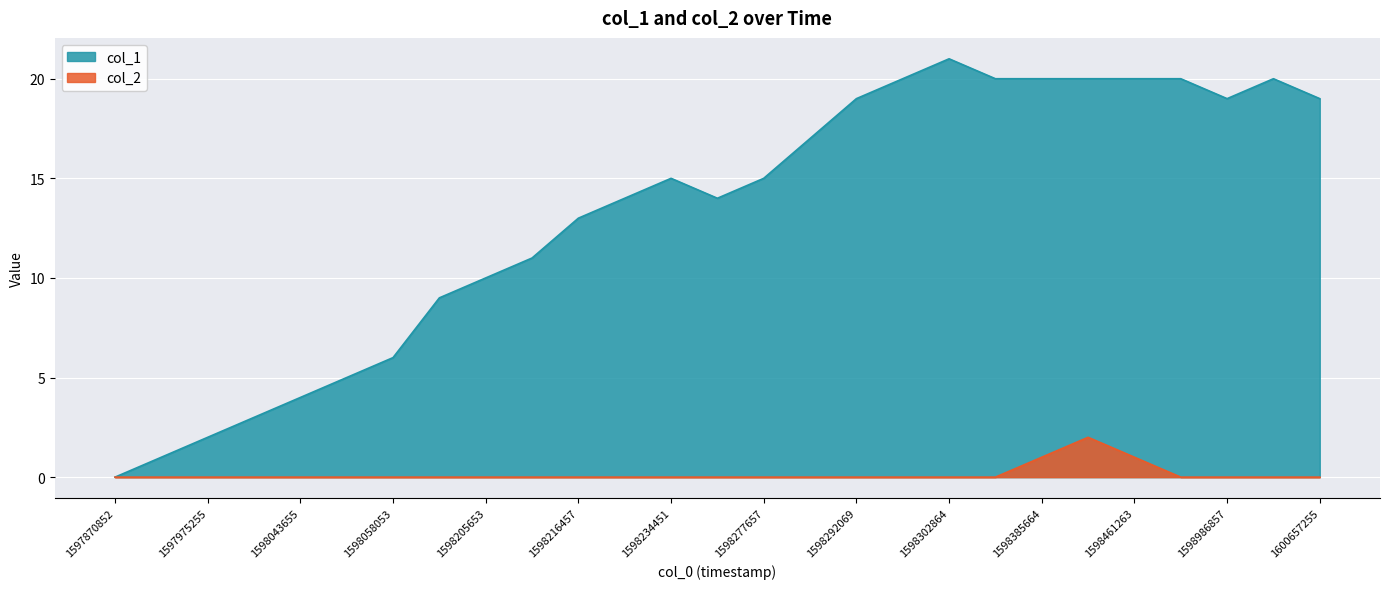

Count the col_2 values in the range 0 to 1.

26